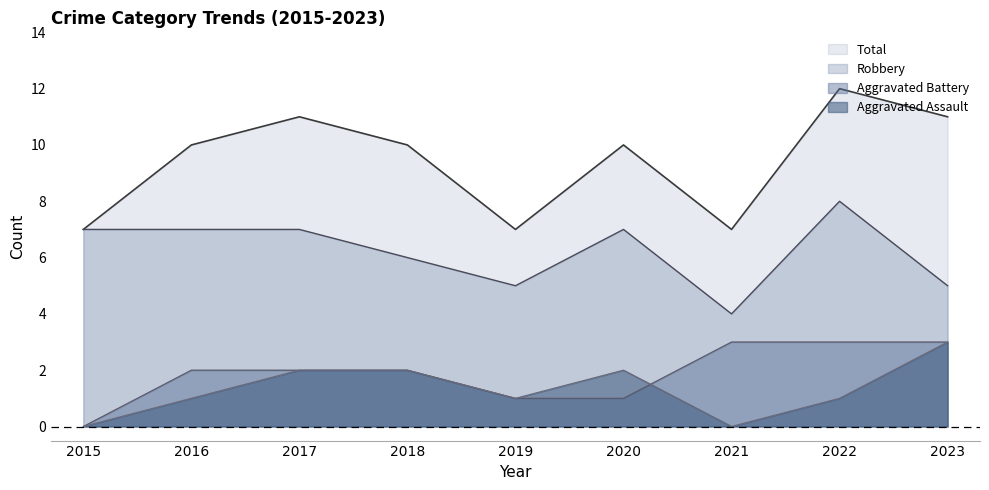

True or false: Aggravated Battery and Aggravated Assault intersect in this chart.

True